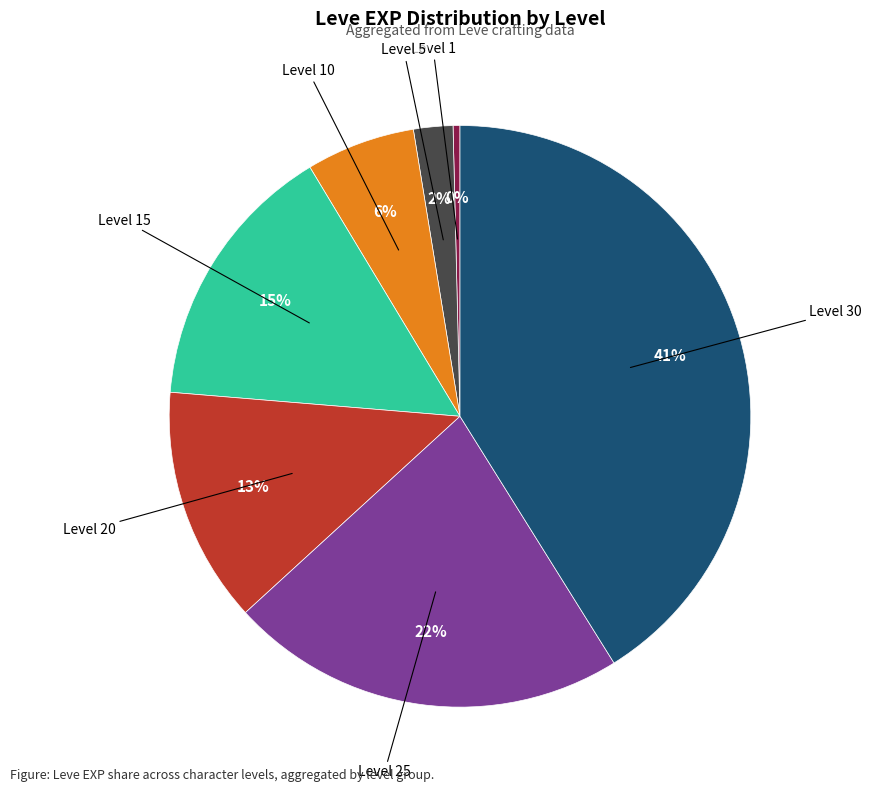

To the nearest percent, what is the average slice percentage?

14%